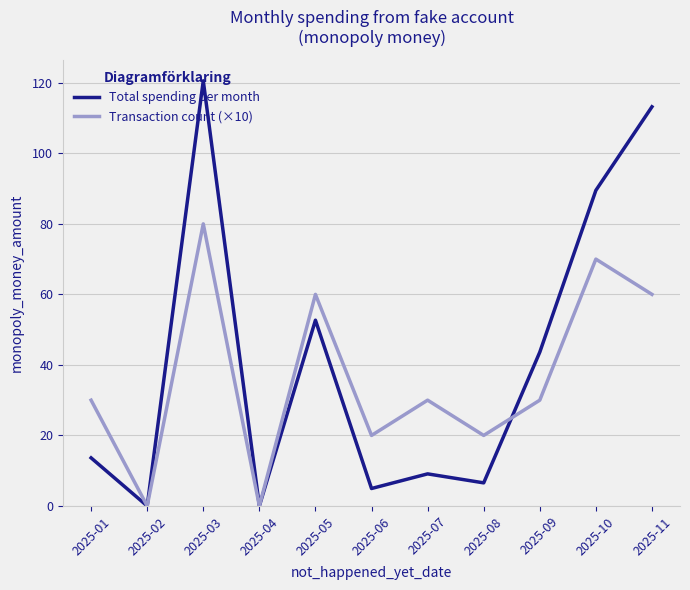

What is the total value across all series at 2025-03?

200.6